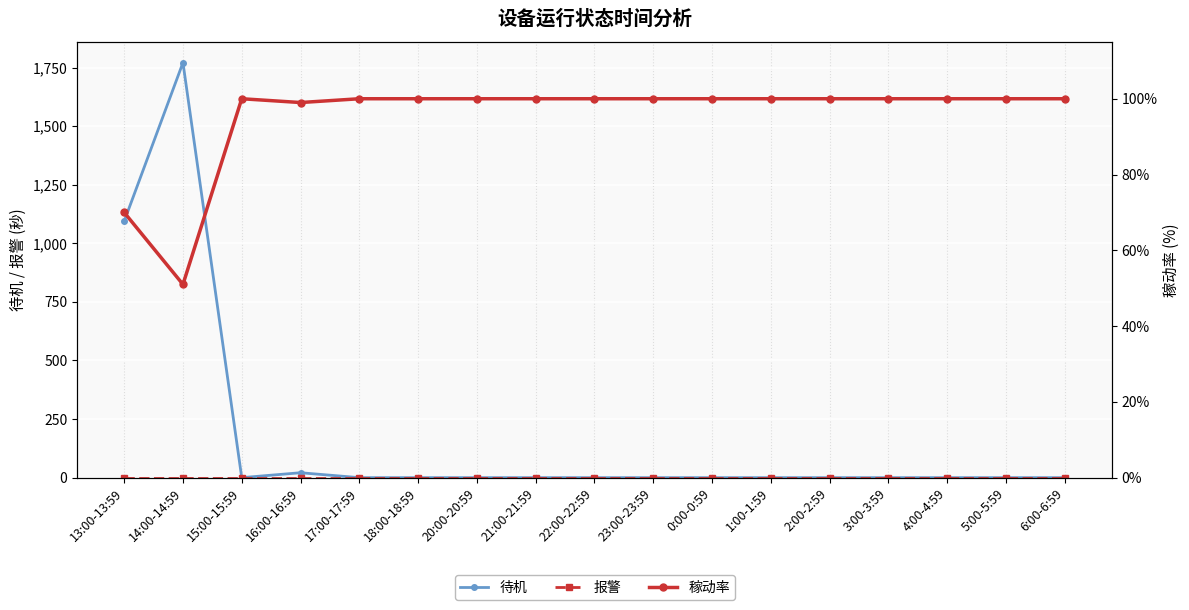

List the series in order of their overall mean, highest first.

待机, 稼动率, 报警